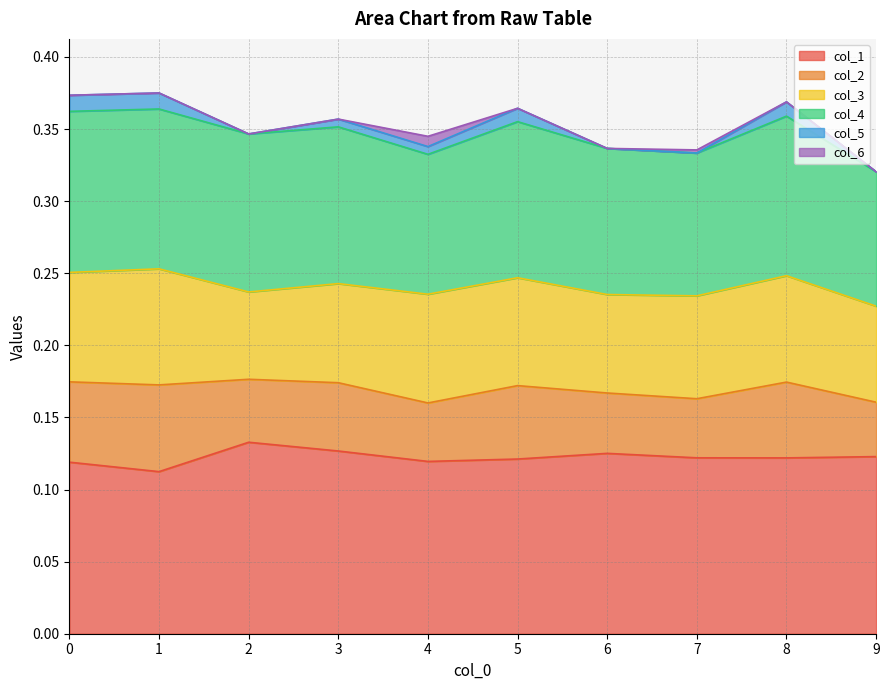

The col_1 series shows 0.2 at 9. True or false?

False